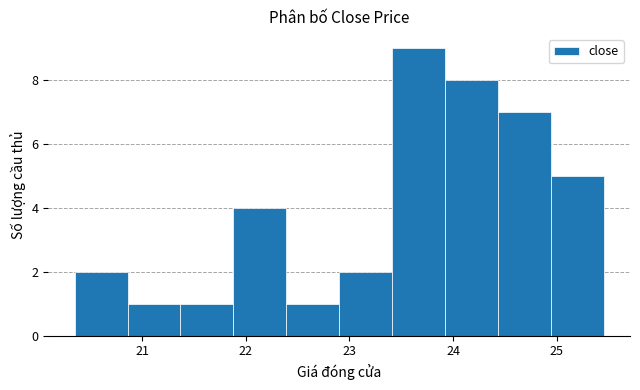

Reading left to right, list every bar in this chart as the range it spans on the x-axis followed by its height. Neither the bar edges nor the heights are printed on the chart, so give them approximately, as read against the axes.

20.35 to 20.86: 2
20.86 to 21.37: 1
21.37 to 21.88: 1
21.88 to 22.39: 4
22.39 to 22.90: 1
22.90 to 23.41: 2
23.41 to 23.92: 9
23.92 to 24.43: 8
24.43 to 24.94: 7
24.94 to 25.45: 5